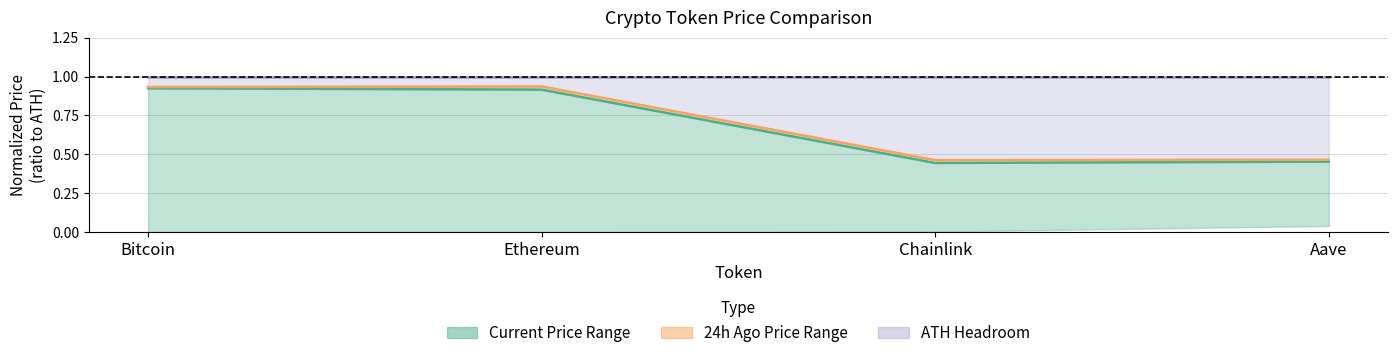

How many interior local valleys does the price series have?

1